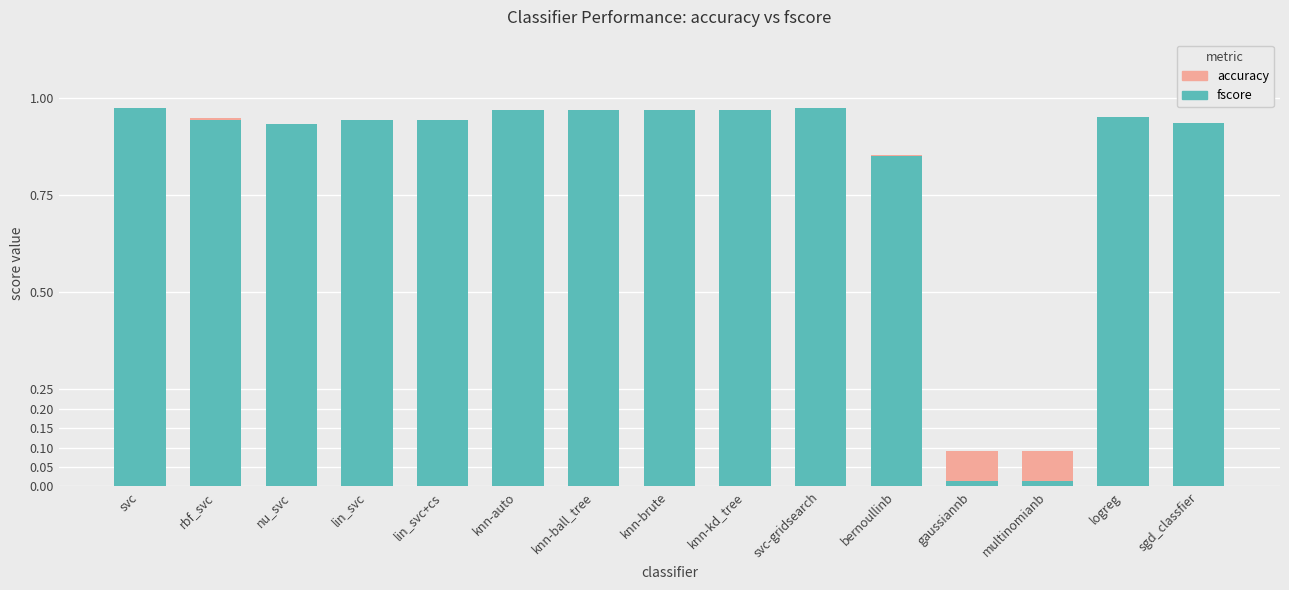

What position from the right is bernoullinb?

5